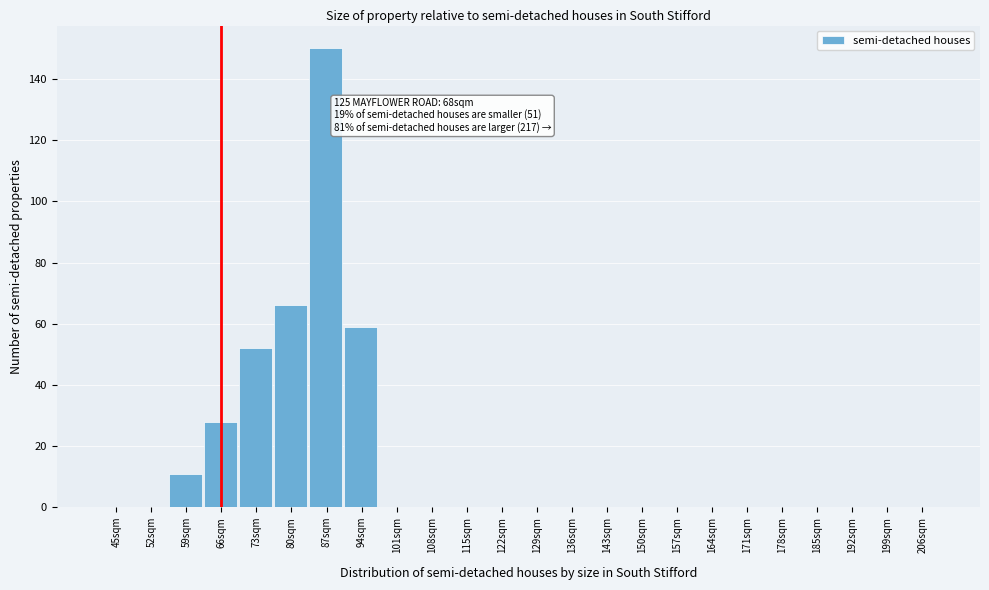

Reading left to right, list all the values displayed in this chart.

45sqm=0	52sqm=0	59sqm=11	66sqm=28	73sqm=52	80sqm=66	87sqm=150	94sqm=59	101sqm=0	108sqm=0	115sqm=0	122sqm=0	129sqm=0	136sqm=0	143sqm=0	150sqm=0	157sqm=0	164sqm=0	171sqm=0	178sqm=0	185sqm=0	192sqm=0	199sqm=0	206sqm=0